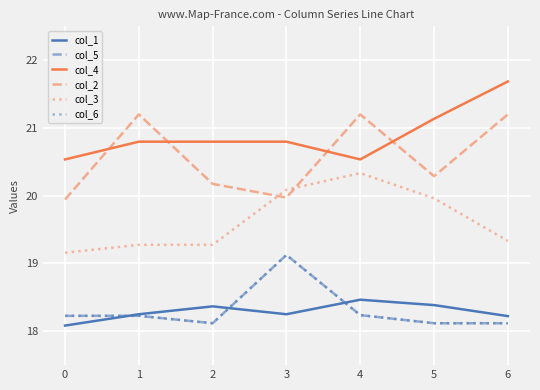

At 2, list the series in order from smallest to largest.

col_5, col_6, col_1, col_3, col_2, col_4